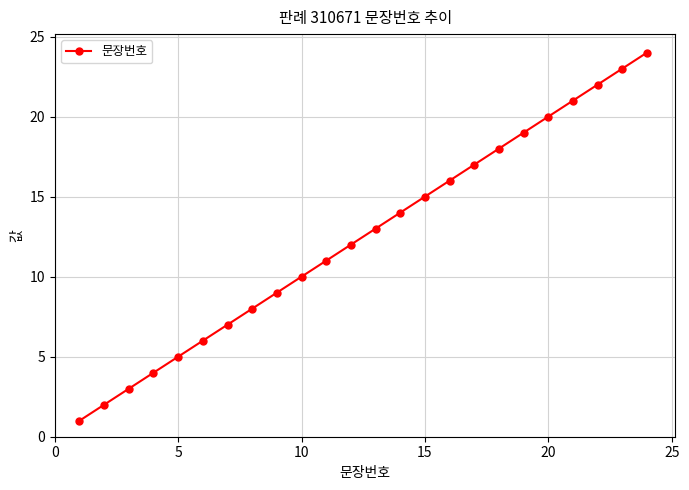

What is the difference between the second highest and minimum values?

22